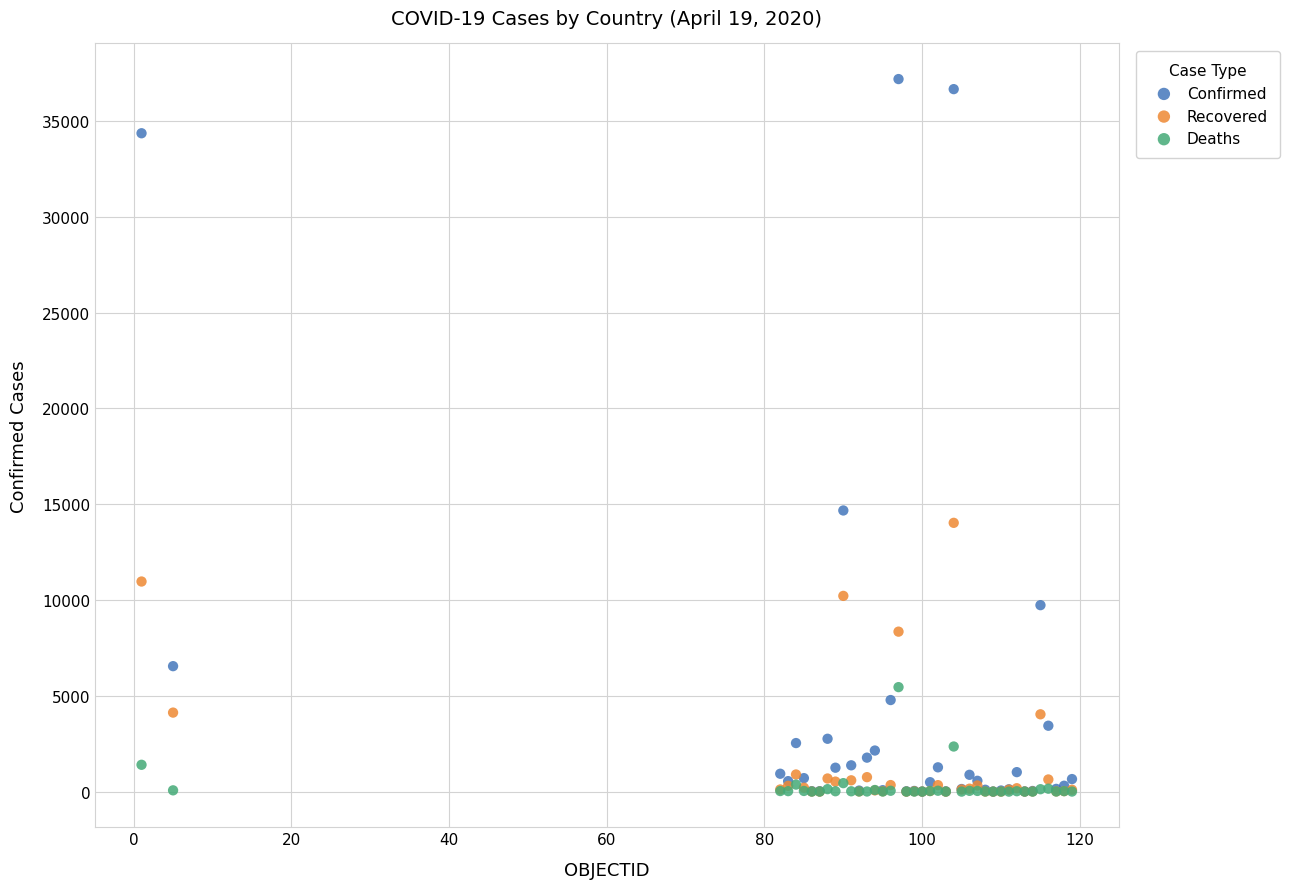

Across all series, what Y value is closest to 18591?

14671